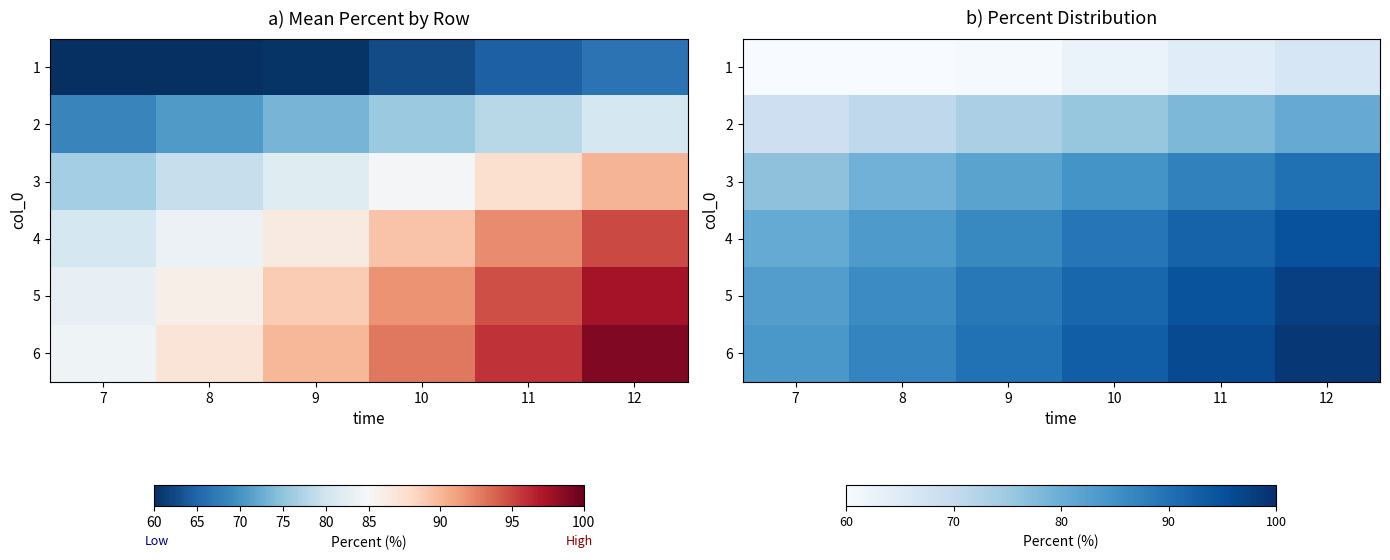

What is the difference between the maximum and minimum values in the 4 series?

14.2